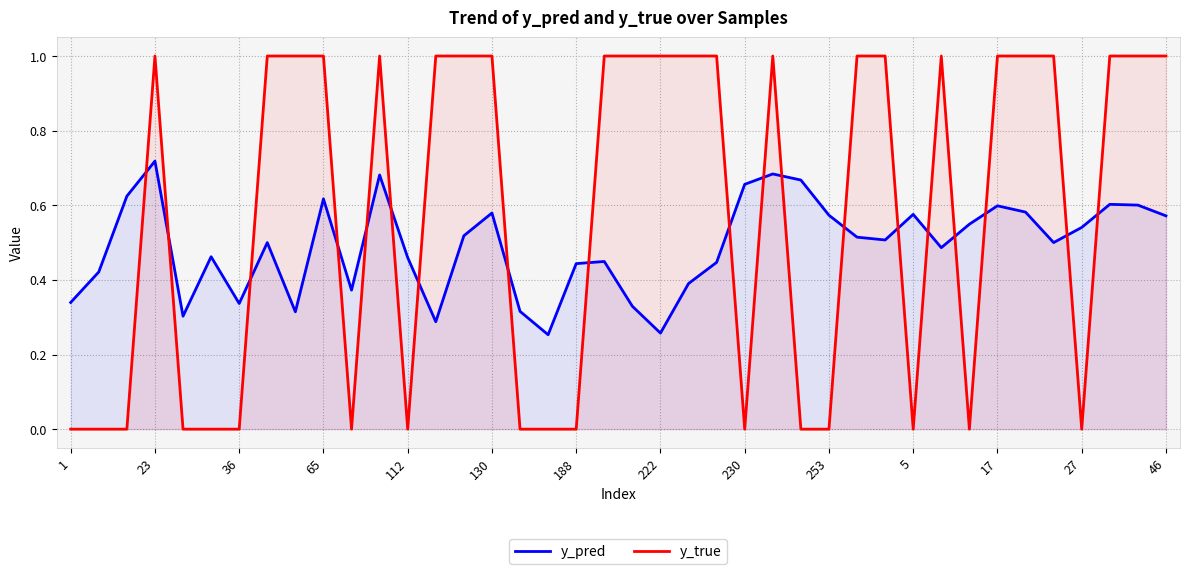

What are all the series names shown in the legend?

y_pred, y_true